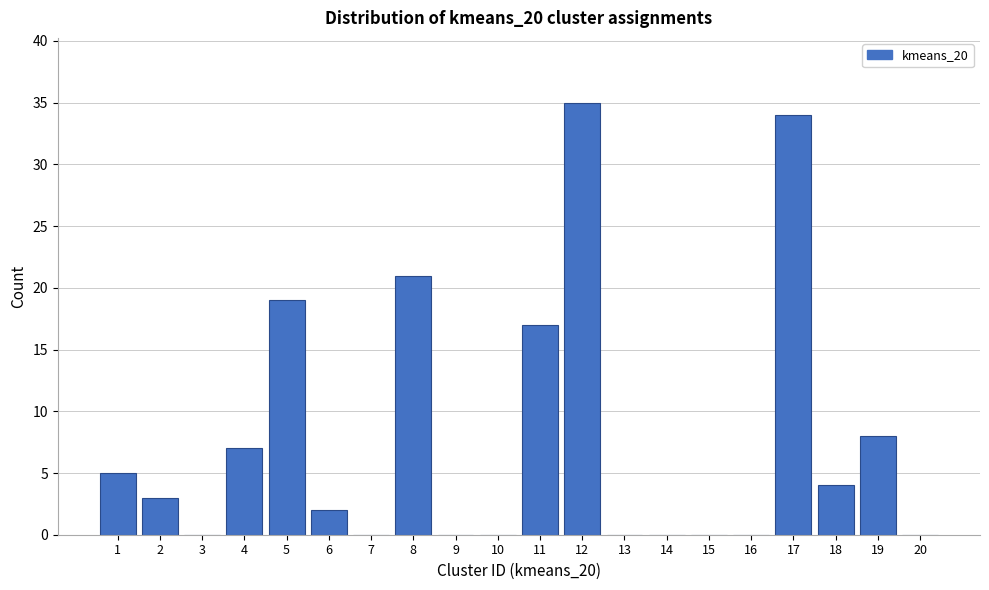

How tall is the bar that spans 1.5 to 2.5 on the x-axis? The values are not printed on the chart, so give them approximately, as read against the axis.

3